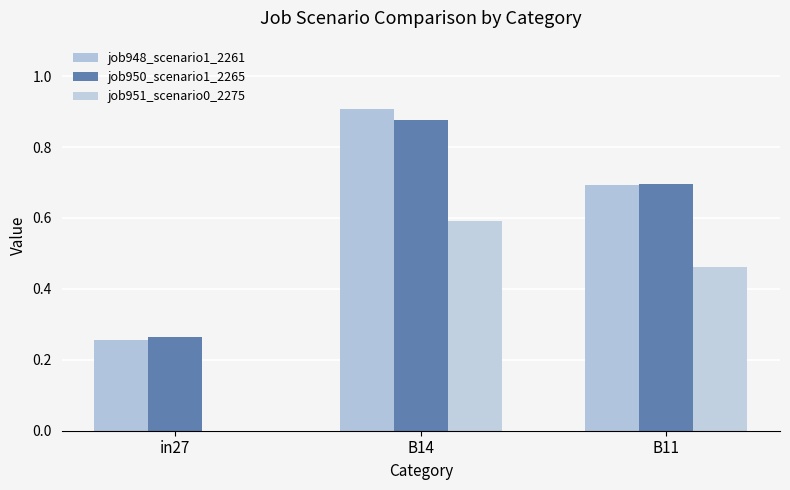

What is the total value across all series at B14?

2.4